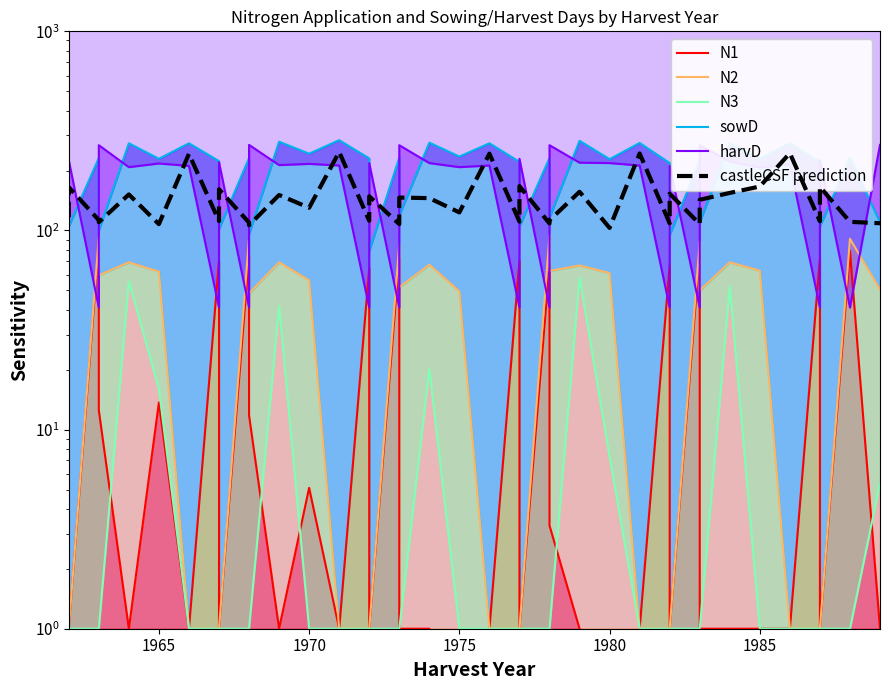

How many data points in sowD are above 229?

19